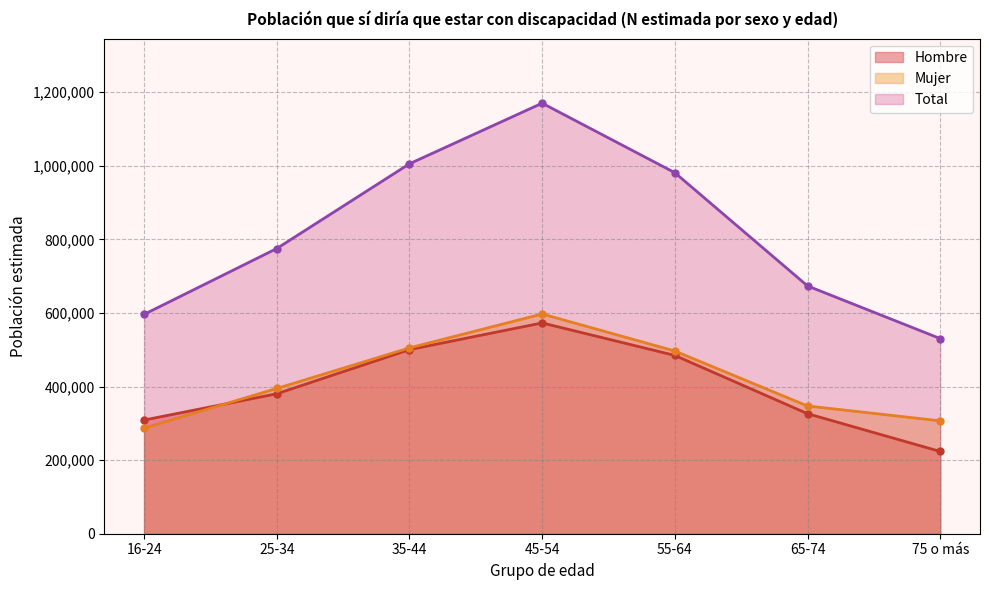

At which category does Total reach its first local peak?

45-54